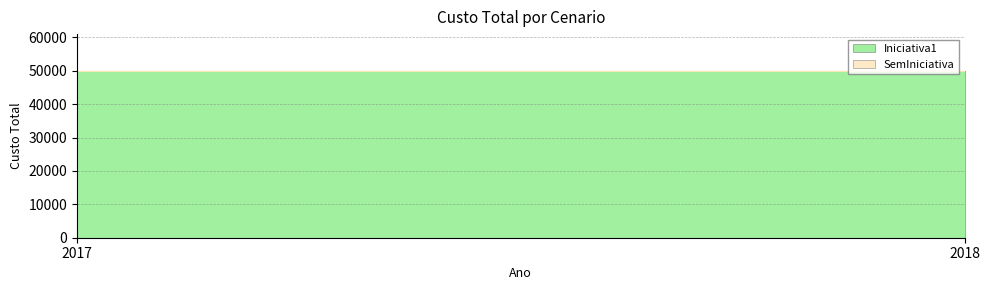

Is it true that Iniciativa1 equals 50000 at 2018?

True